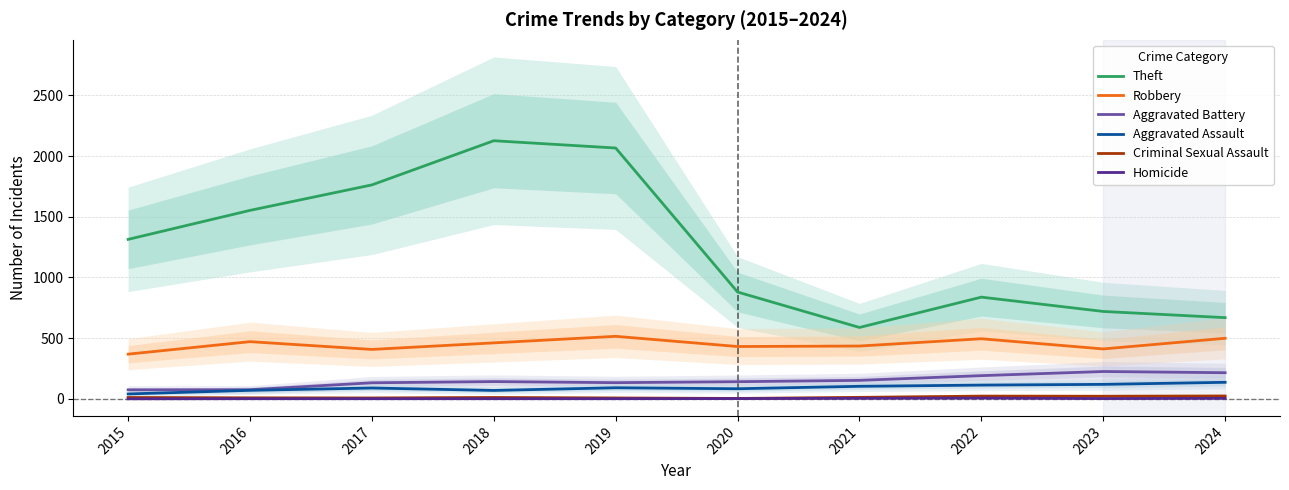

Reading left to right, what are all the values shown in this chart?

Theft: 2015=1314	2016=1553	2017=1763	2018=2127	2019=2067	2020=880	2021=588	2022=838	2023=720	2024=669
Robbery: 2015=368	2016=471	2017=407	2018=461	2019=515	2020=431	2021=435	2022=495	2023=411	2024=499
Aggravated Battery: 2015=74	2016=75	2017=132	2018=142	2019=133	2020=141	2021=152	2022=191	2023=225	2024=215
Aggravated Assault: 2015=40	2016=70	2017=89	2018=69	2019=91	2020=83	2021=103	2022=113	2023=119	2024=136
Criminal Sexual Assault: 2015=11	2016=8	2017=7	2018=11	2019=7	2020=3	2021=12	2022=22	2023=21	2024=23
Homicide: 2015=0	2016=1	2017=1	2018=1	2019=1	2020=2	2021=4	2022=6	2023=2	2024=4